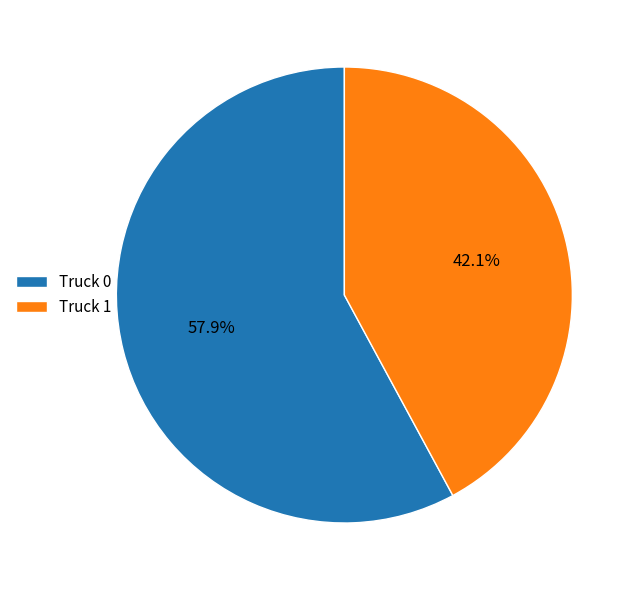

What is the smallest slice in the pie chart?

Truck 1